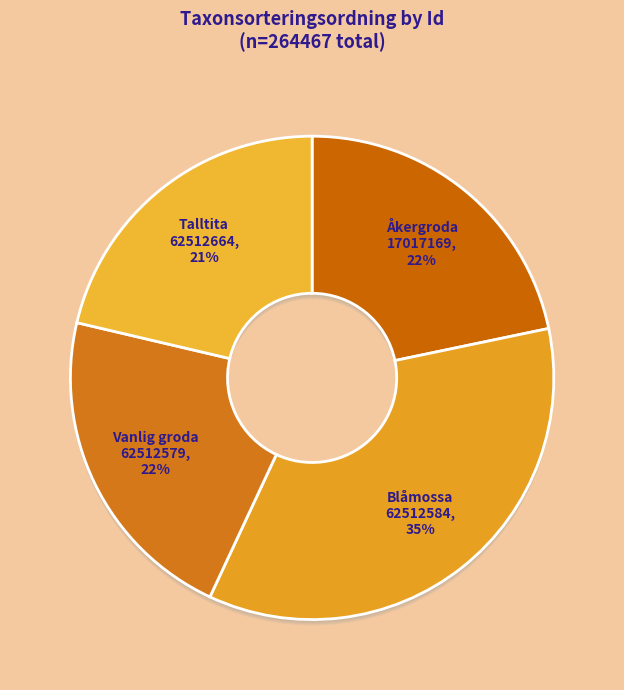

How many slices are in this pie chart?

4